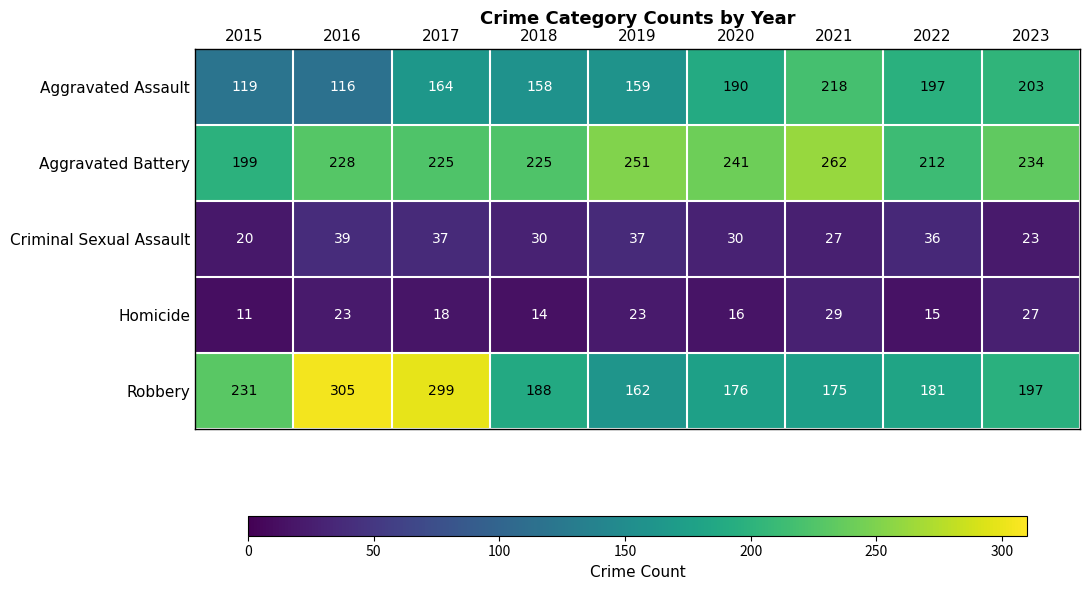

The value of Aggravated Battery at 2016 is 379. True or false?

False